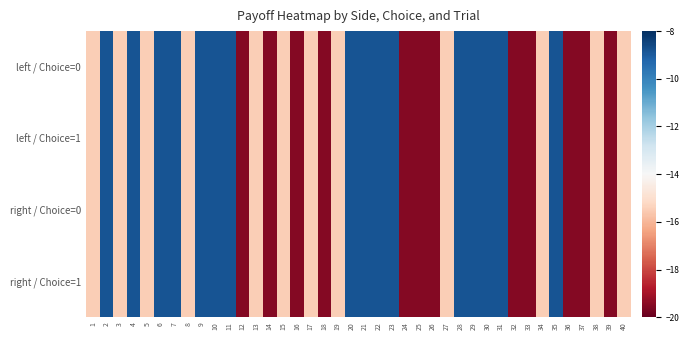

Reading right to left, list all the values displayed in this chart.

left / Choice=0: 40=-15.5	39=-19.5	38=-15.5	37=-19.5	36=-19.5	35=-8.8	34=-15.5	33=-19.5	32=-19.5	31=-8.8	30=-8.8	29=-8.8	28=-8.8	27=-15.5	26=-19.5	25=-19.5	24=-19.5	23=-8.8	22=-8.8	21=-8.8	20=-8.8	19=-15.5	18=-19.5	17=-15.5	16=-19.5	15=-15.5	14=-19.5	13=-15.5	12=-19.5	11=-8.8	10=-8.8	9=-8.8	8=-15.5	7=-8.8	6=-8.8	5=-15.5	4=-8.8	3=-15.5	2=-8.8	1=-15.5
left / Choice=1: 40=-15.5	39=-19.5	38=-15.5	37=-19.5	36=-19.5	35=-8.8	34=-15.5	33=-19.5	32=-19.5	31=-8.8	30=-8.8	29=-8.8	28=-8.8	27=-15.5	26=-19.5	25=-19.5	24=-19.5	23=-8.8	22=-8.8	21=-8.8	20=-8.8	19=-15.5	18=-19.5	17=-15.5	16=-19.5	15=-15.5	14=-19.5	13=-15.5	12=-19.5	11=-8.8	10=-8.8	9=-8.8	8=-15.5	7=-8.8	6=-8.8	5=-15.5	4=-8.8	3=-15.5	2=-8.8	1=-15.5
right / Choice=0: 40=-15.5	39=-19.5	38=-15.5	37=-19.5	36=-19.5	35=-8.8	34=-15.5	33=-19.5	32=-19.5	31=-8.8	30=-8.8	29=-8.8	28=-8.8	27=-15.5	26=-19.5	25=-19.5	24=-19.5	23=-8.8	22=-8.8	21=-8.8	20=-8.8	19=-15.5	18=-19.5	17=-15.5	16=-19.5	15=-15.5	14=-19.5	13=-15.5	12=-19.5	11=-8.8	10=-8.8	9=-8.8	8=-15.5	7=-8.8	6=-8.8	5=-15.5	4=-8.8	3=-15.5	2=-8.8	1=-15.5
right / Choice=1: 40=-15.5	39=-19.5	38=-15.5	37=-19.5	36=-19.5	35=-8.8	34=-15.5	33=-19.5	32=-19.5	31=-8.8	30=-8.8	29=-8.8	28=-8.8	27=-15.5	26=-19.5	25=-19.5	24=-19.5	23=-8.8	22=-8.8	21=-8.8	20=-8.8	19=-15.5	18=-19.5	17=-15.5	16=-19.5	15=-15.5	14=-19.5	13=-15.5	12=-19.5	11=-8.8	10=-8.8	9=-8.8	8=-15.5	7=-8.8	6=-8.8	5=-15.5	4=-8.8	3=-15.5	2=-8.8	1=-15.5